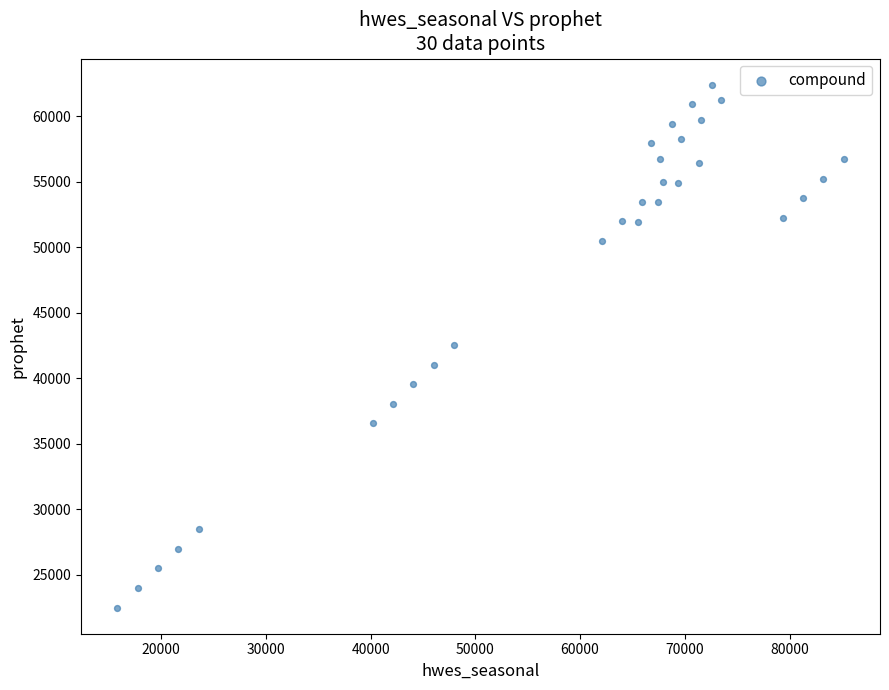

What is the range of X values (max minus min)?

69330.8